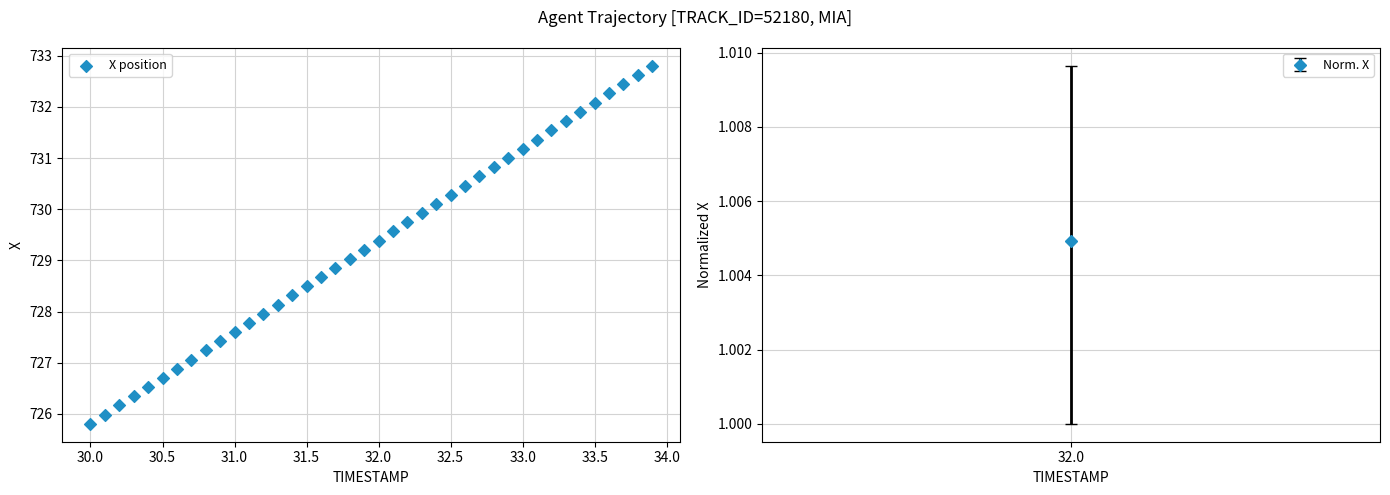

What is the range of X values (max minus min)?

3.9